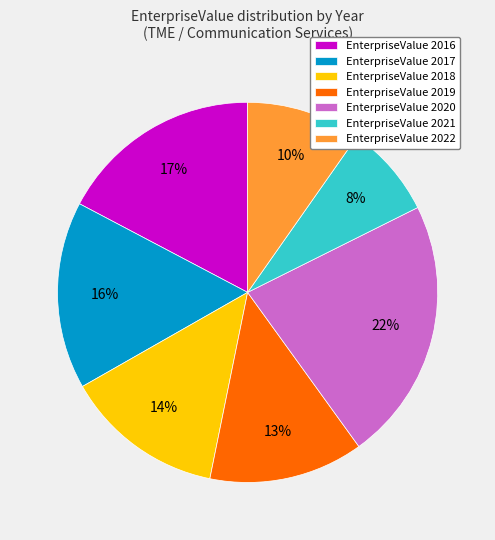

The EnterpriseValue 2019 slice represents 13% of the pie. True or false?

True